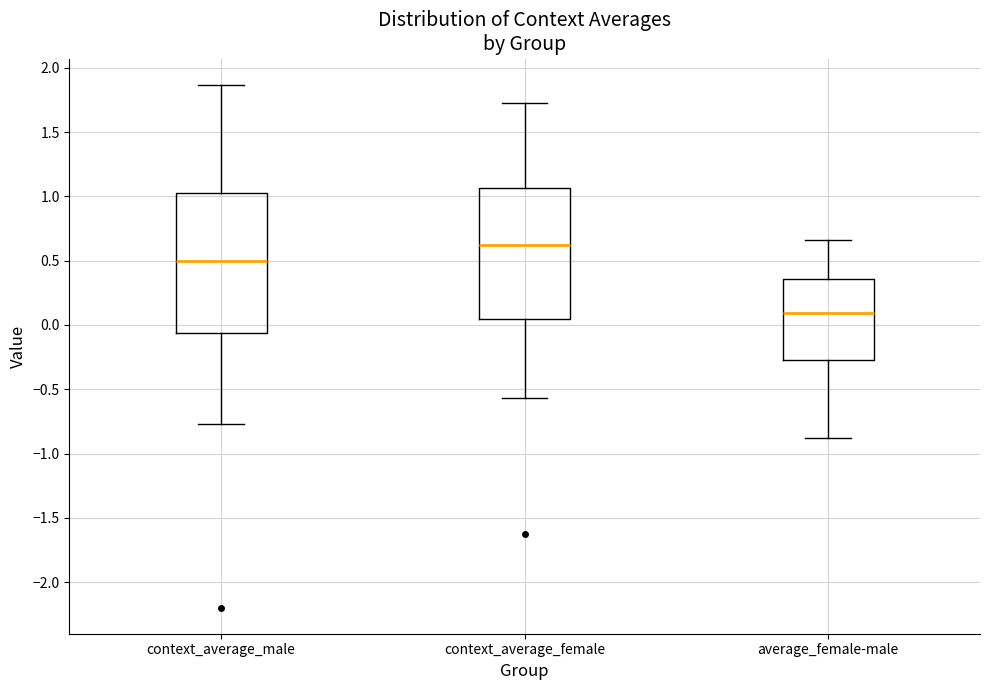

Reading left to right, transcribe this box plot: for each box, give where its median line is, the range the box spans, and where its two whiskers end, as read against the y-axis. The values are not printed on the chart, so give them approximately, as read against the axis.

context_average_male: median 0.50, box -0.05 to 1.05, whiskers -0.75 to 1.85
context_average_female: median 0.60, box 0.05 to 1.05, whiskers -0.55 to 1.75
average_female-male: median 0.10, box -0.25 to 0.35, whiskers -0.90 to 0.65